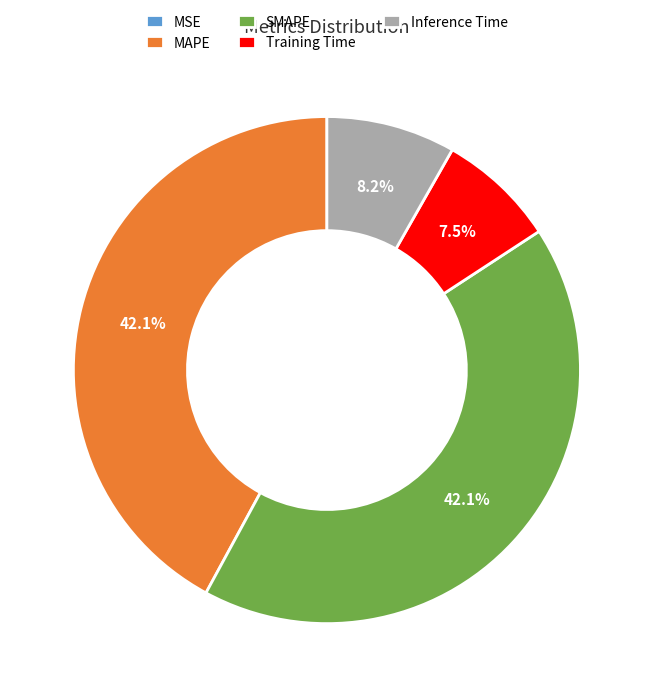

Does Inference Time represent more than half of the total?

No